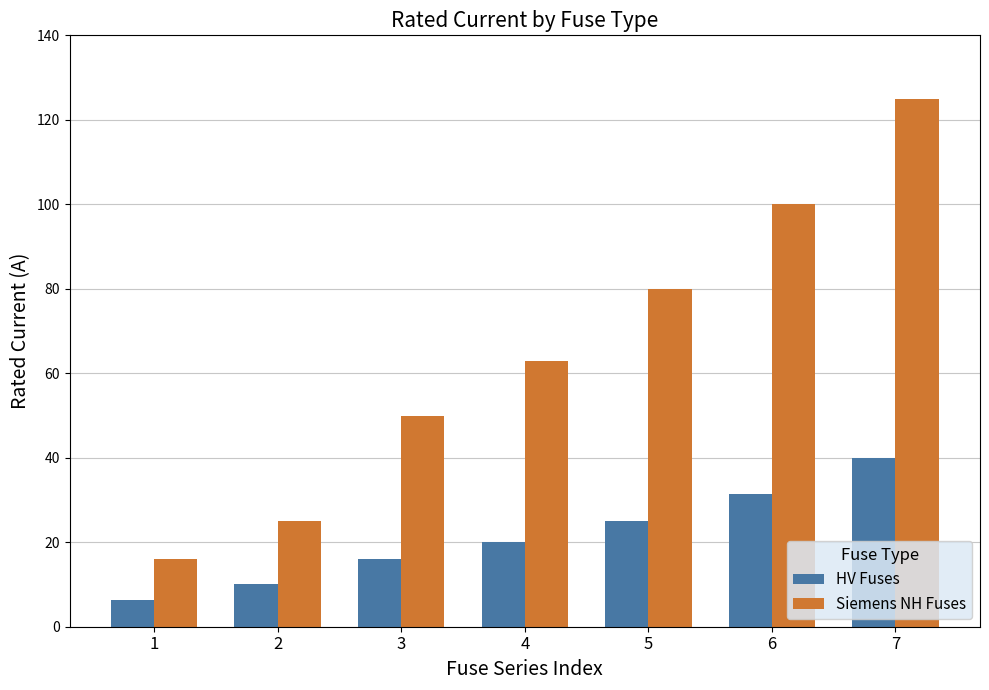

True or false: HV Fuses has a value of 11.2 at 7.

False